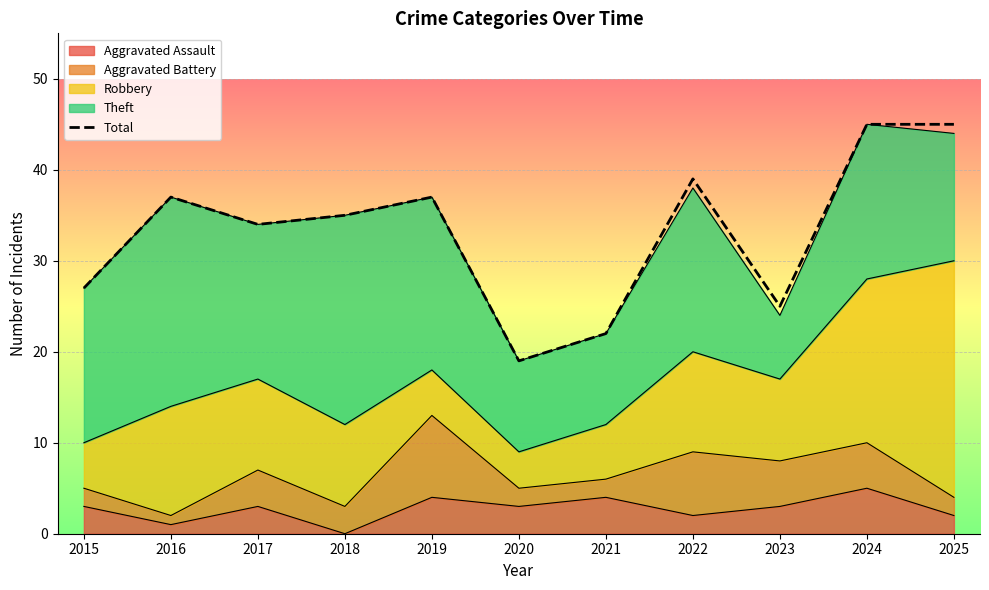

Reading left to right, extract all data points from this chart.

27	37	34	35	37	19	22	39	25	45	45